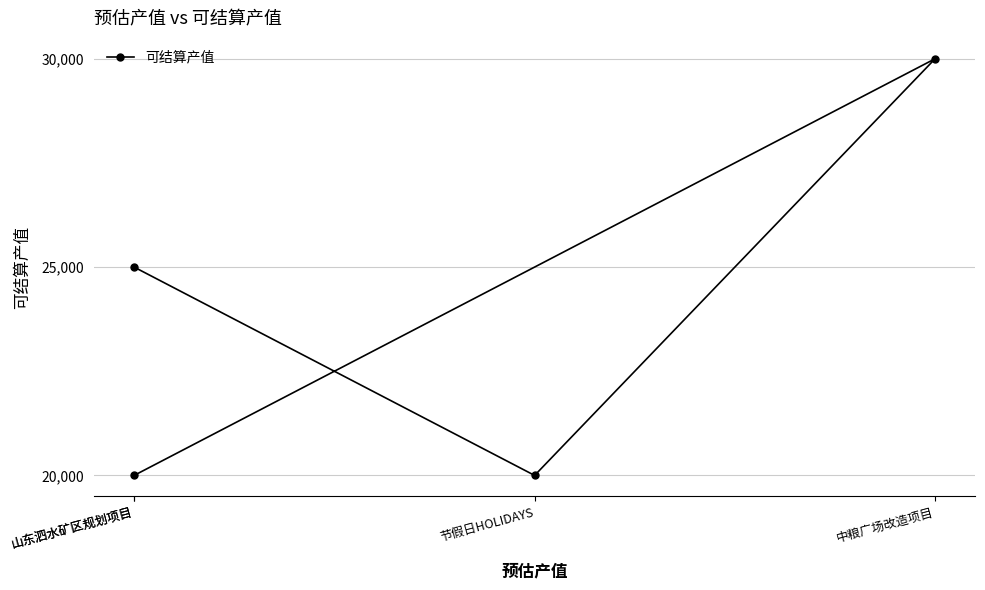

What is the change in value from 山东泗水矿区规划项目 to 节假日HOLIDAYS?

-5000